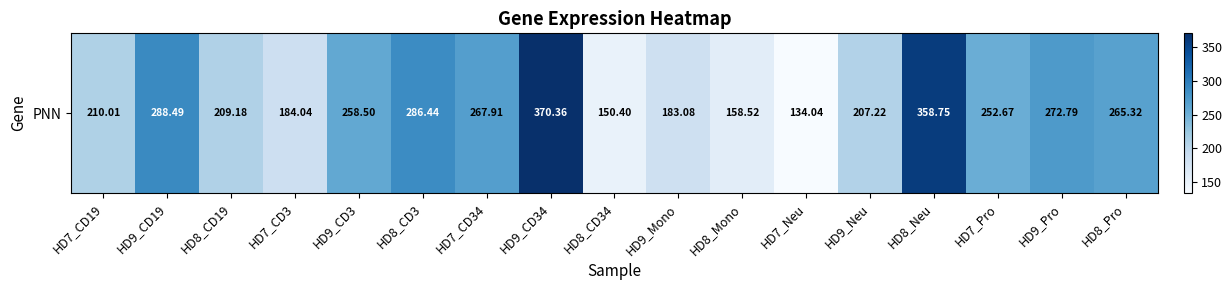

How many data points are above 252?

9